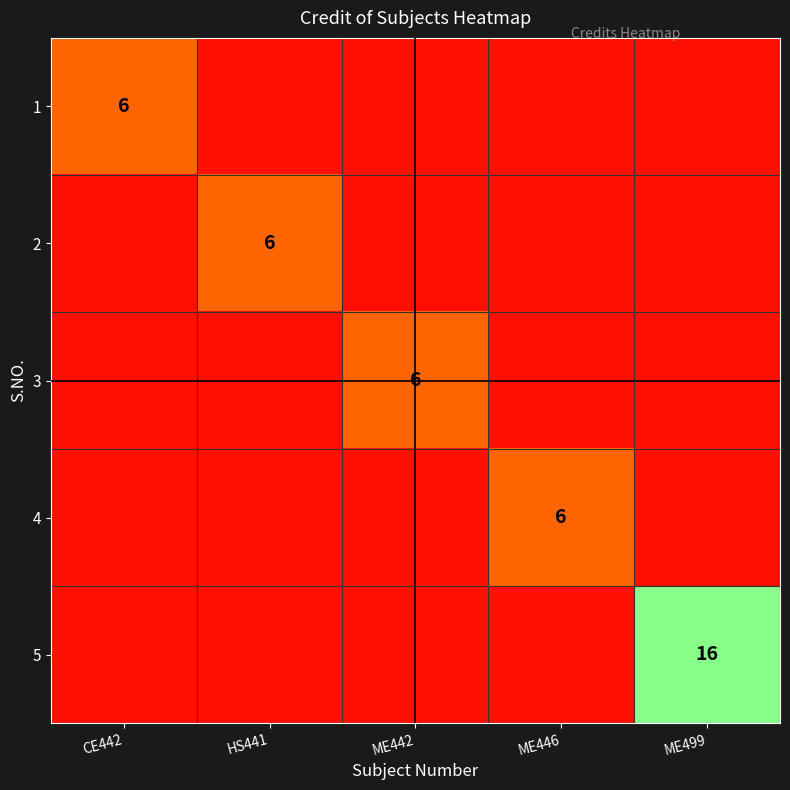

Is it true that 2 equals 1 at HS441?

False